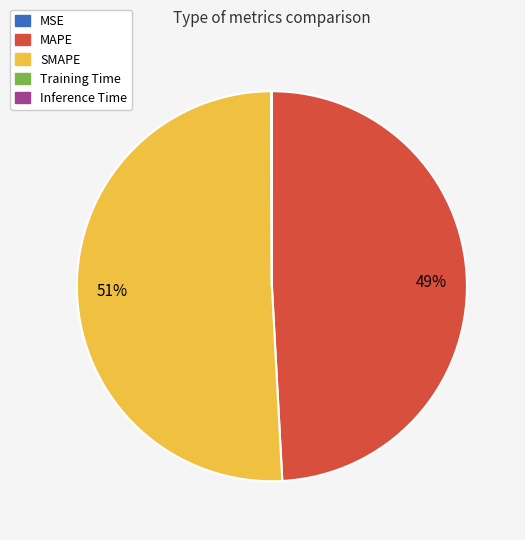

To the nearest percent, what is the average slice percentage?

20%